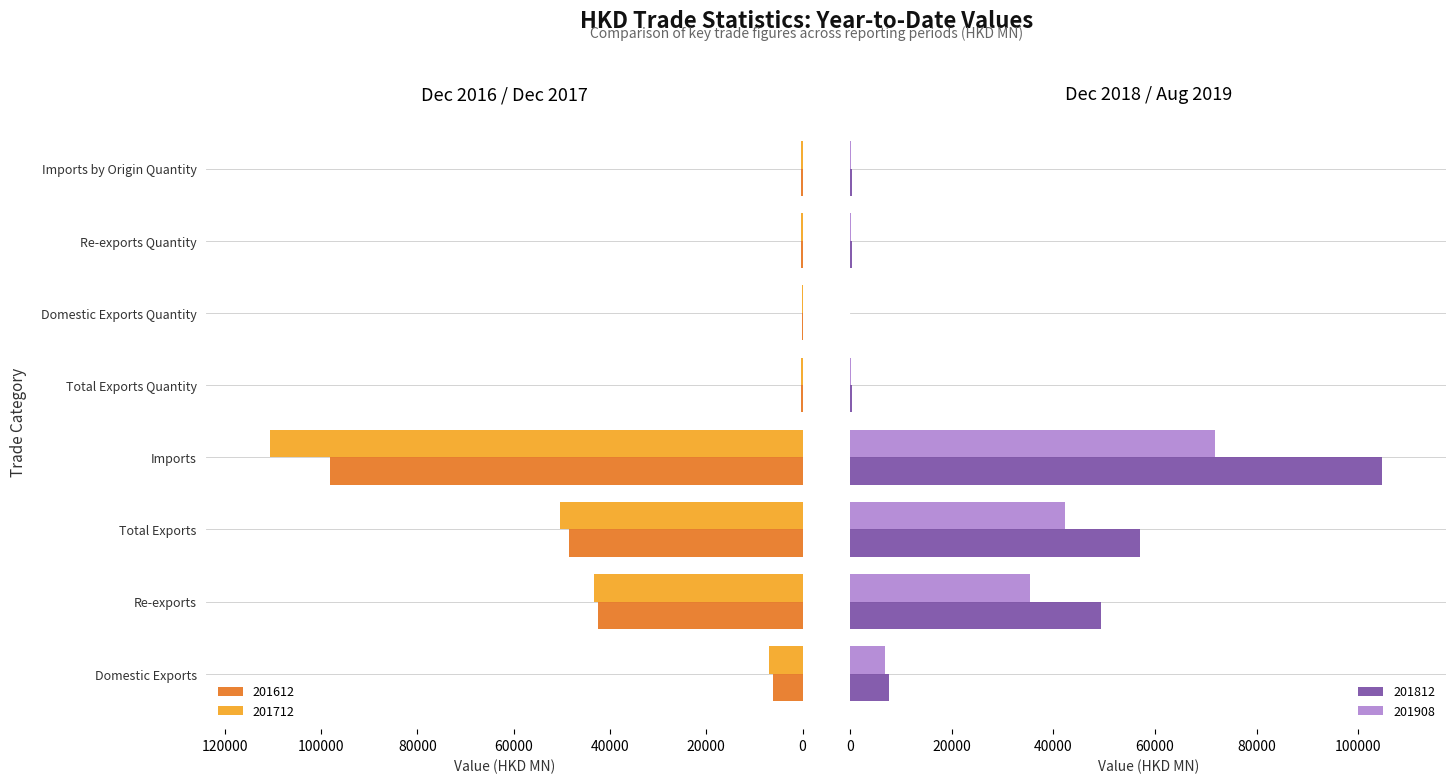

At which category does the chart reach its peak across all series?

Imports